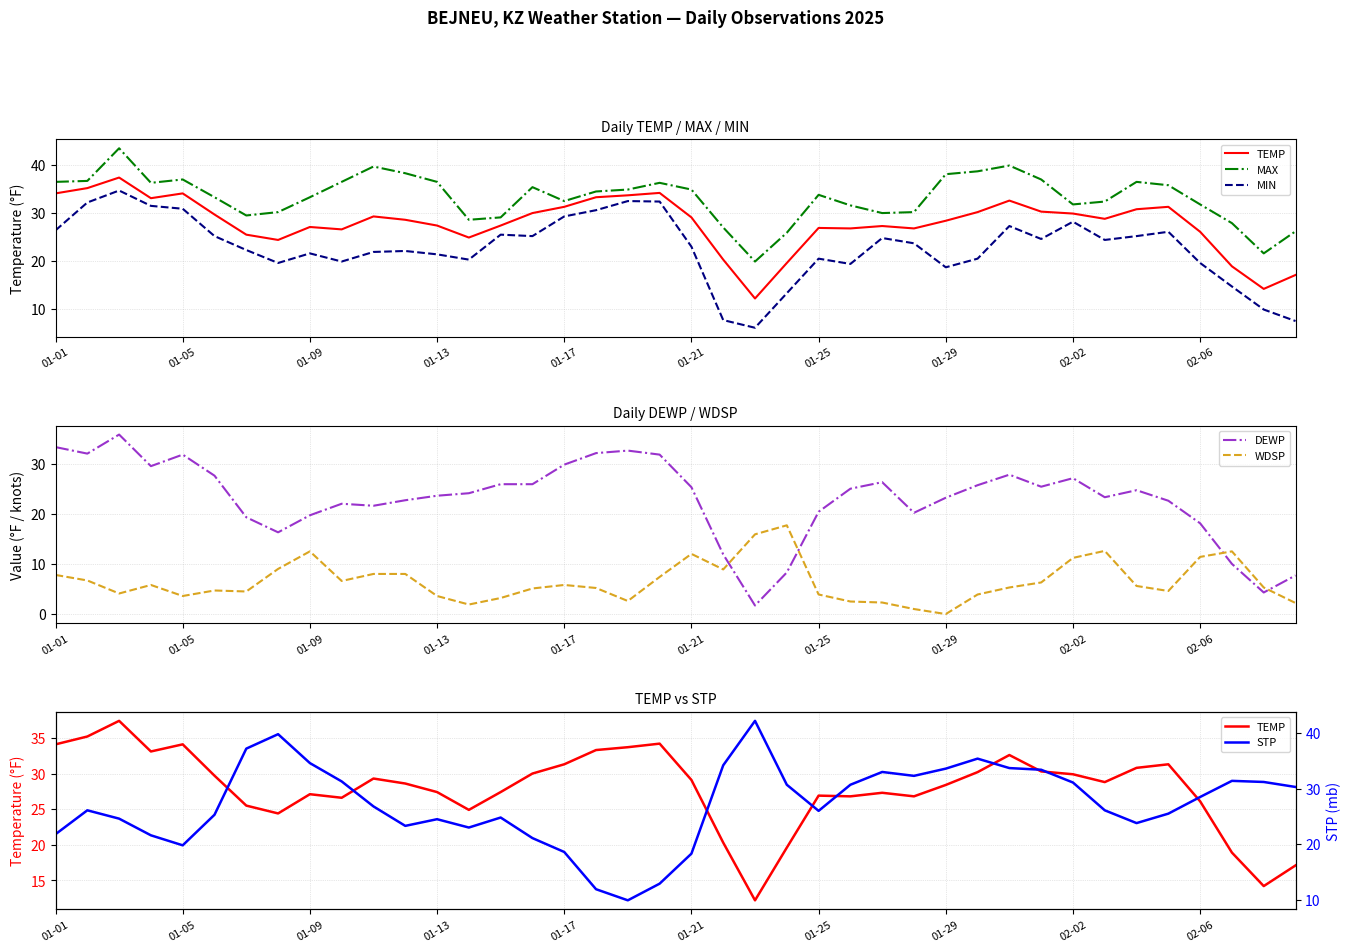

What are all the series names shown in the legend?

TEMP, MAX, MIN, DEWP, WDSP, STP